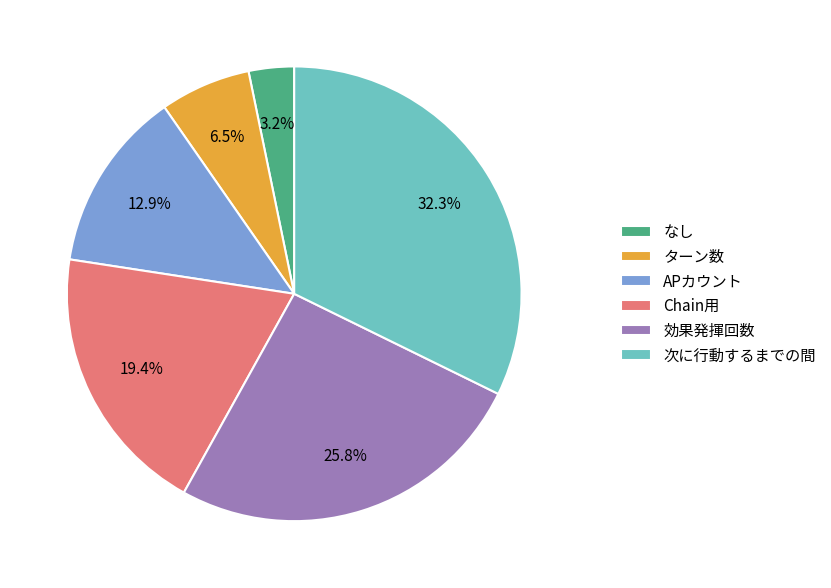

How much of the chart is everything except なし?

96.8%